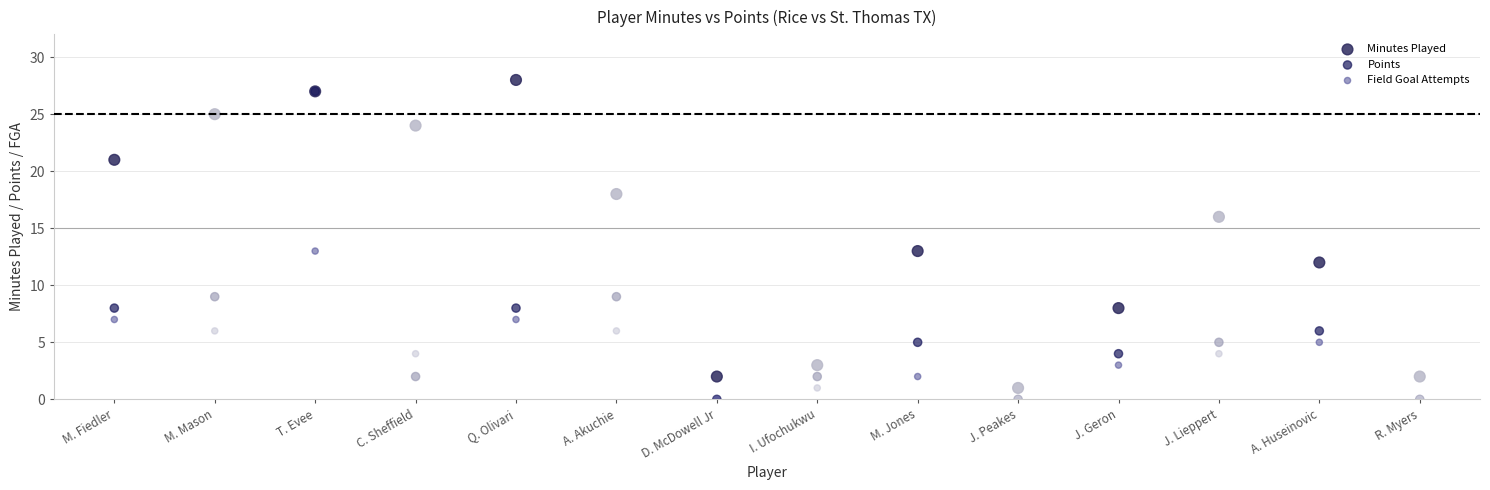

What are all the series names shown in the legend?

Minutes Played, Points, Field Goal Attempts